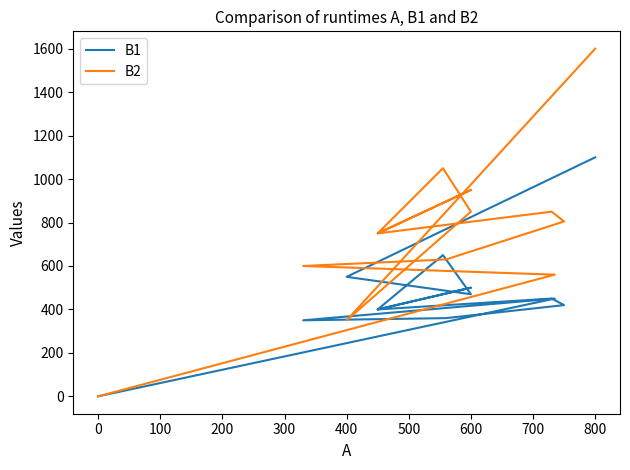

Rank the series at 0 from highest to lowest value.

B1, B2